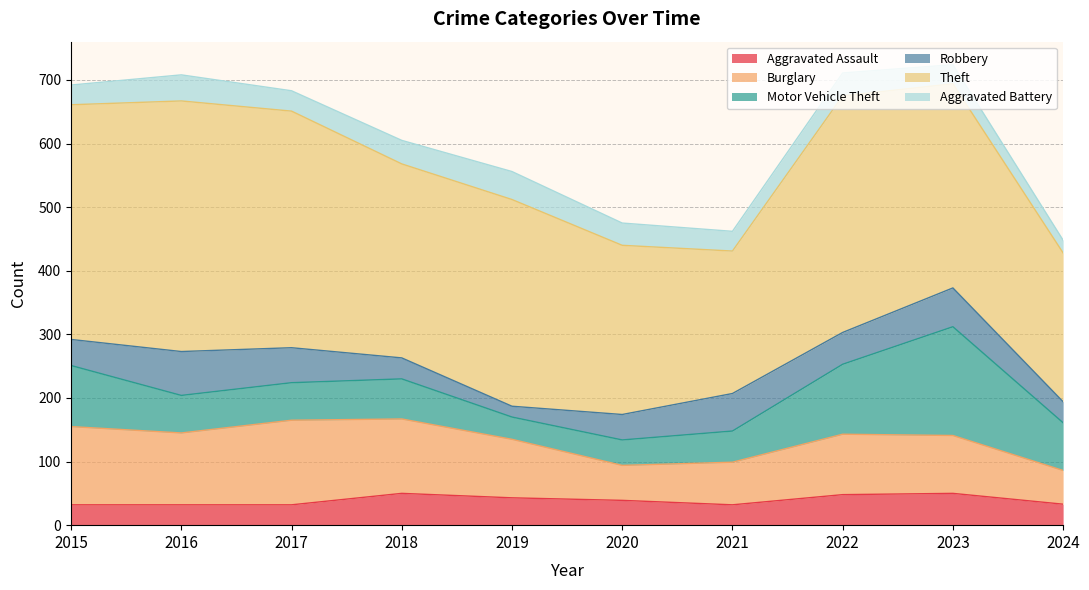

At 2017, list the series in order from smallest to largest.

Aggravated Assault, Aggravated Battery, Robbery, Motor Vehicle Theft, Burglary, Theft